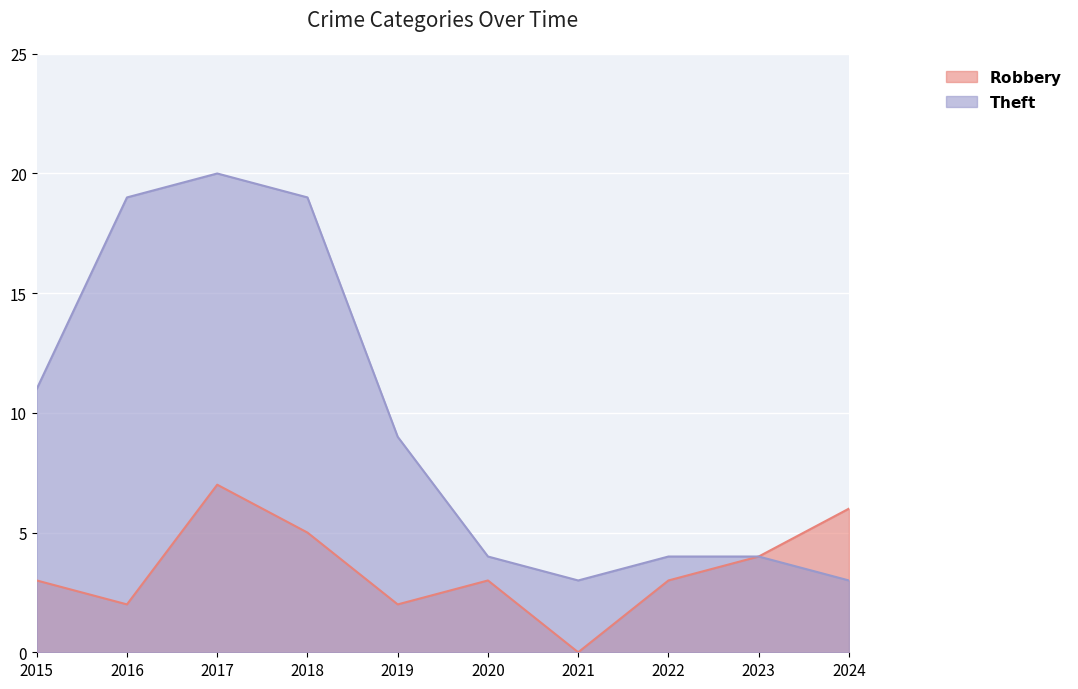

What is the difference between the maximum and minimum values in the Robbery series?

7